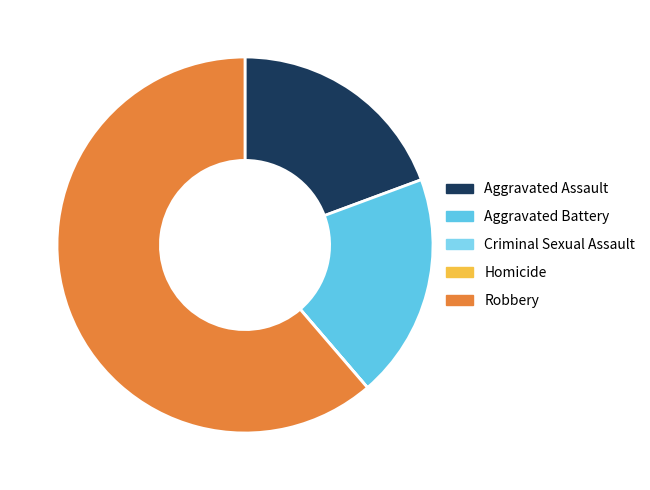

Is it true that Criminal Sexual Assault is 0% of the pie?

True